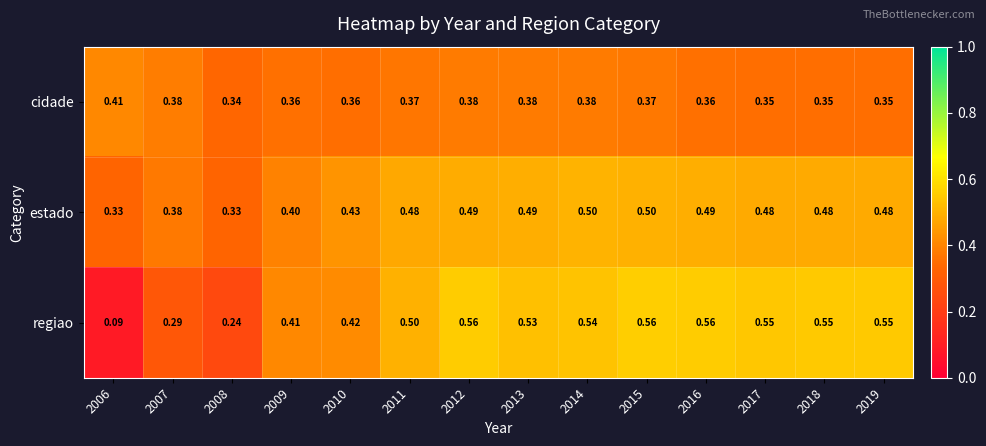

Is the value of regiao at 2009 greater than the value of cidade at 2014?

Yes